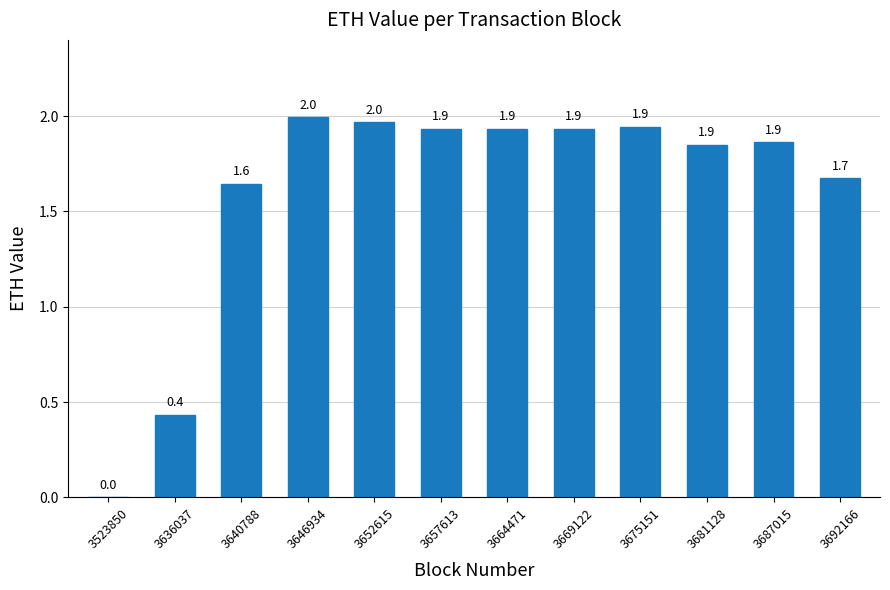

Does the chart contain stacked bars?

No